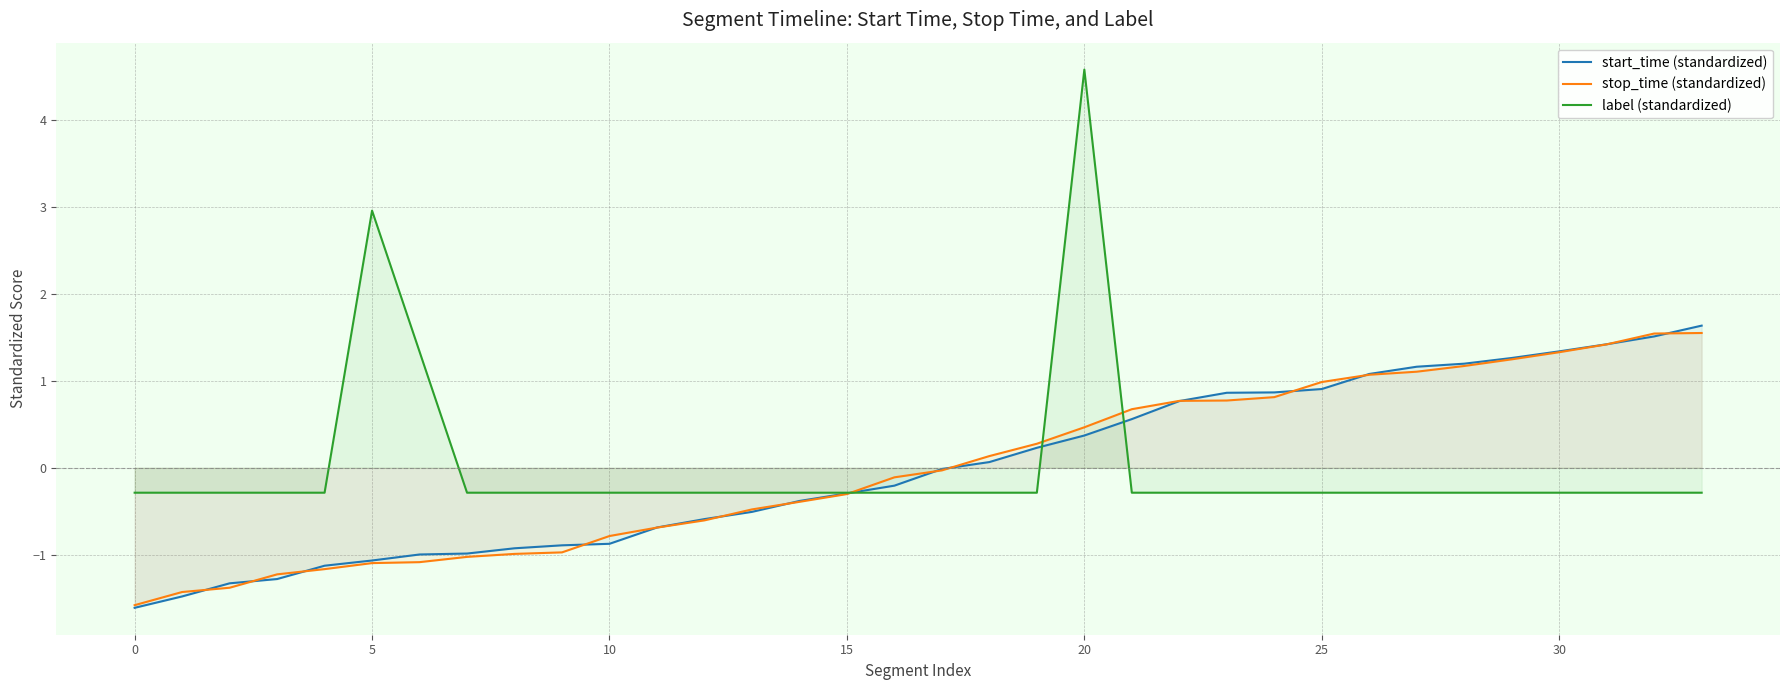

Between 11 and 18, which is larger?

18